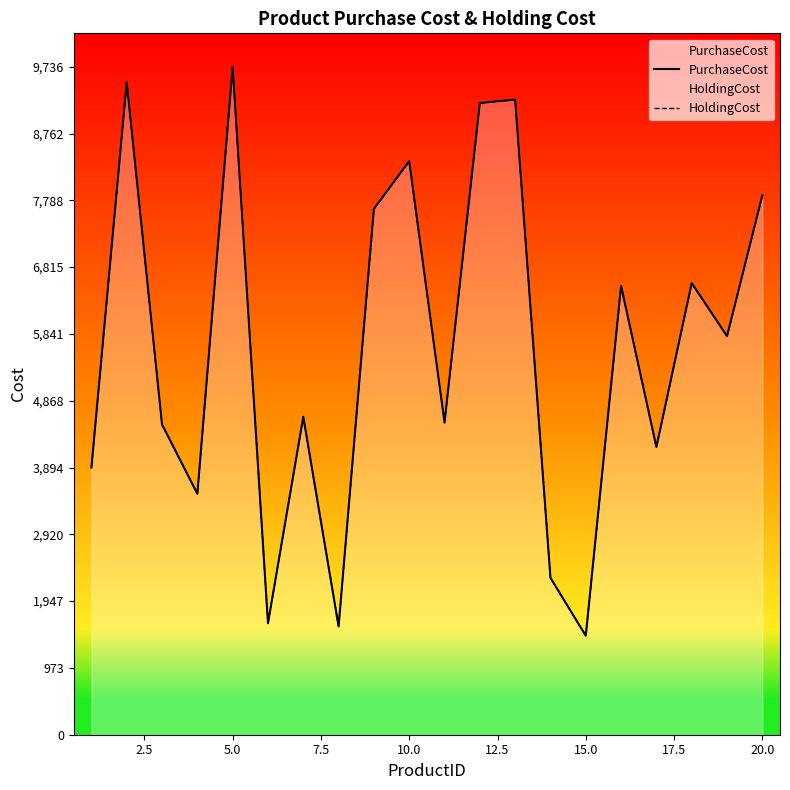

The value of PurchaseCost at 7.5 is 3511.0. True or false?

True